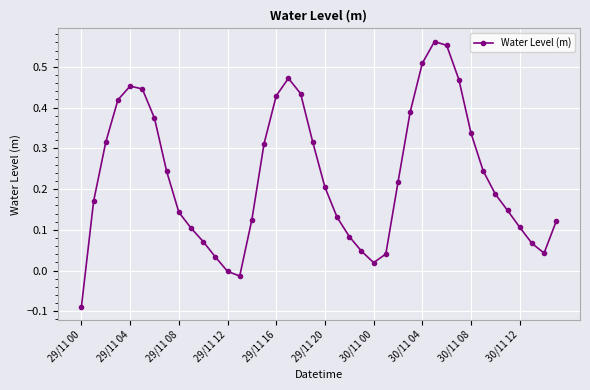

What is the difference between the maximum and minimum values?

0.7